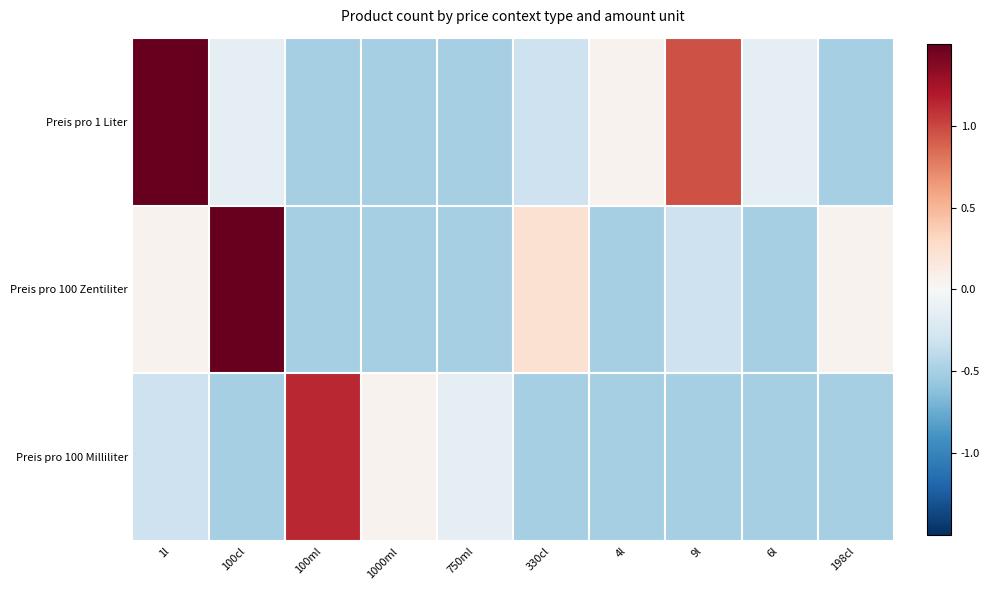

At which category does the chart reach its peak across all series?

100cl